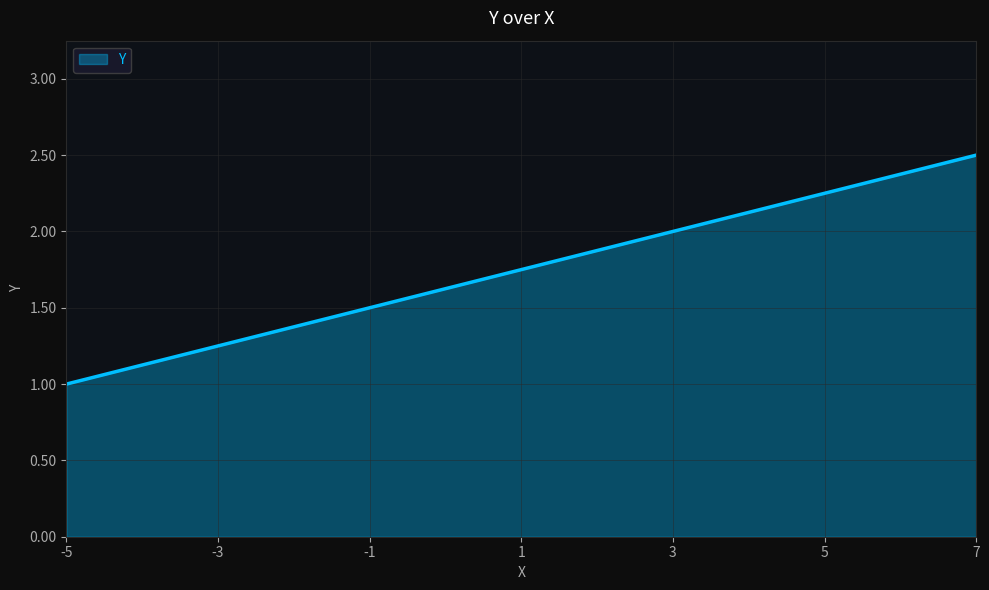

What is the difference between the maximum and minimum values?

1.5